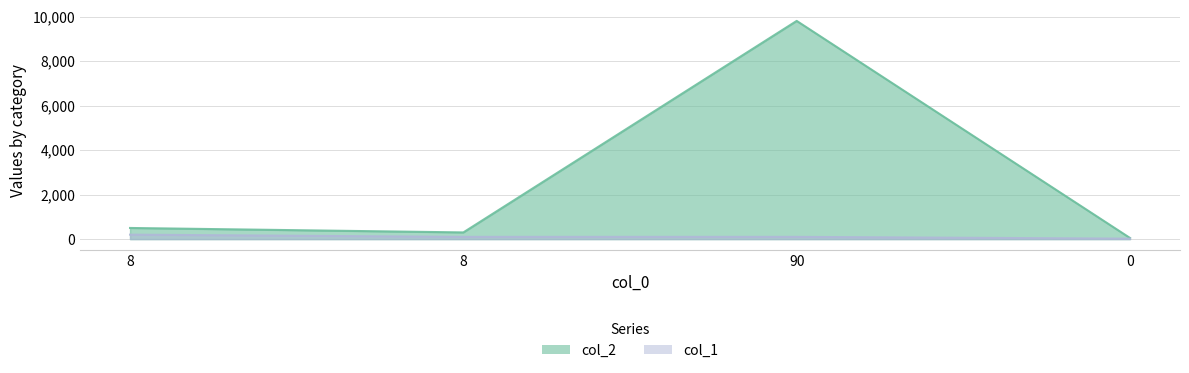

Where does the col_2 series first go above 500?

90